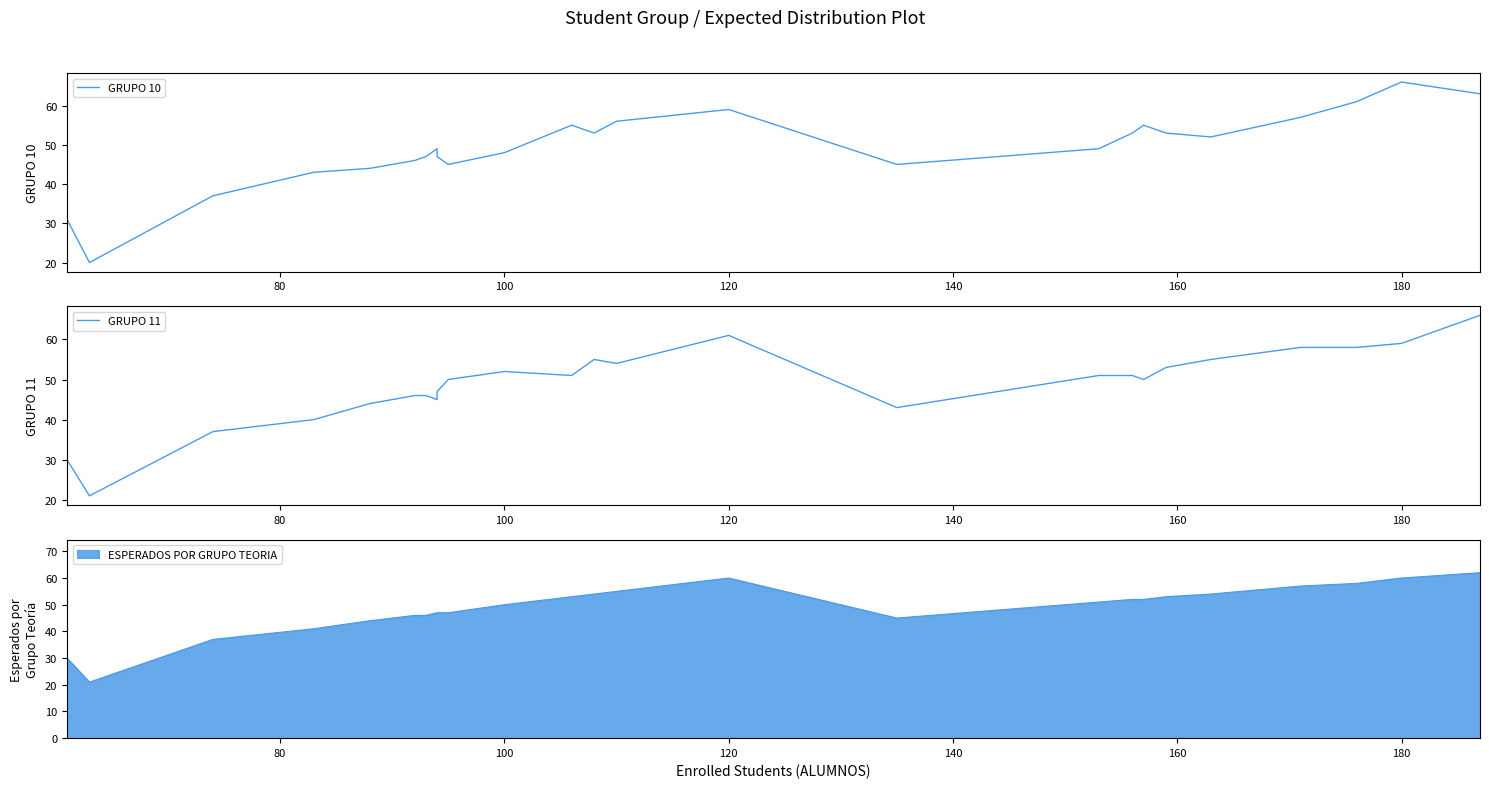

How many interior local valleys does the GRUPO 11 series have?

6